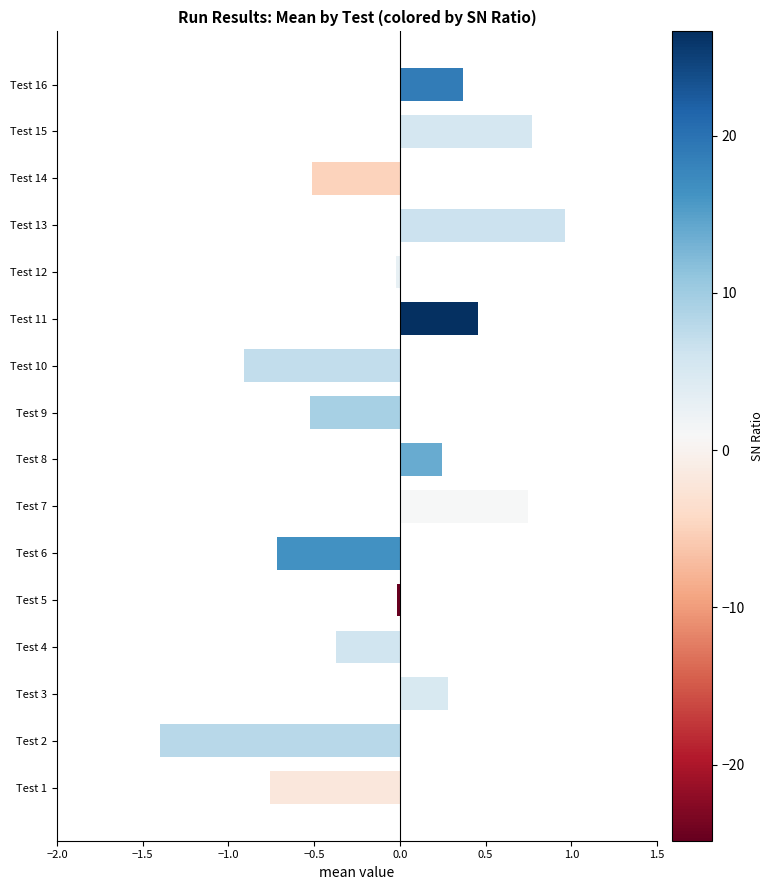

Which label corresponds to the smallest value in the chart?

Test 2